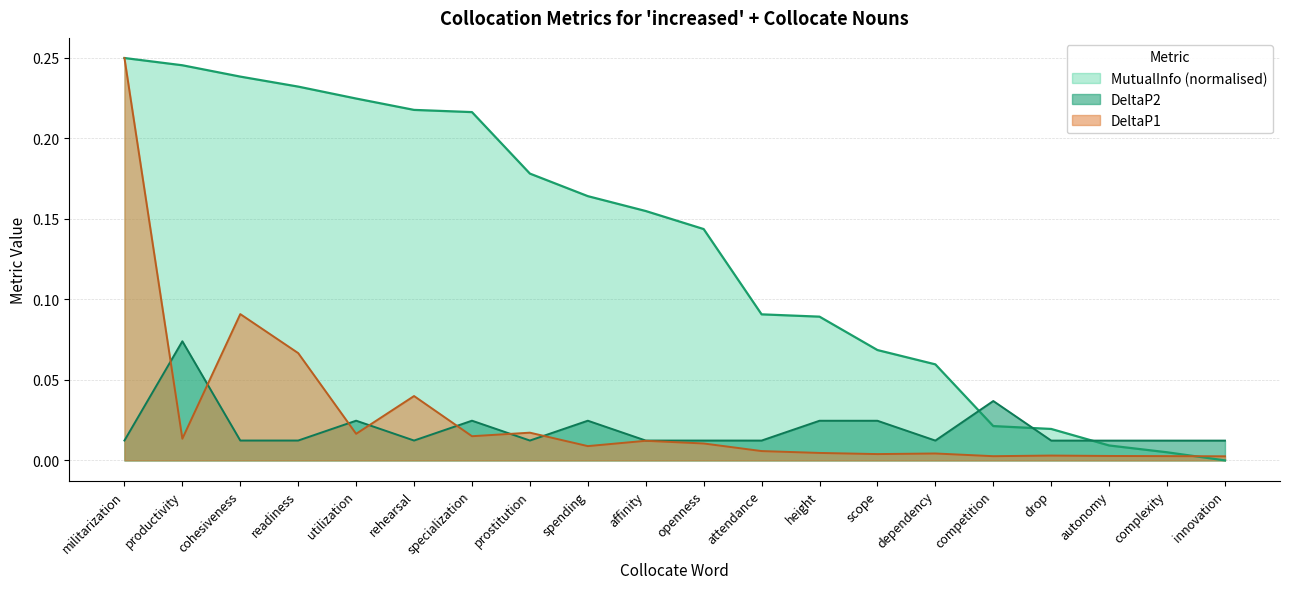

Reading right to left, what are all the values shown in this chart?

MutualInfo: innovation=0.0	complexity=0.0	autonomy=0.0	drop=0.0	competition=0.0	dependency=0.1	scope=0.1	height=0.1	attendance=0.1	openness=0.1	affinity=0.2	spending=0.2	prostitution=0.2	specialization=0.2	rehearsal=0.2	utilization=0.2	readiness=0.2	cohesiveness=0.2	productivity=0.2	militarization=0.2
DeltaP1: innovation=0.0	complexity=0.0	autonomy=0.0	drop=0.0	competition=0.0	dependency=0.0	scope=0.0	height=0.0	attendance=0.0	openness=0.0	affinity=0.0	spending=0.0	prostitution=0.0	specialization=0.0	rehearsal=0.0	utilization=0.0	readiness=0.1	cohesiveness=0.1	productivity=0.0	militarization=0.2
DeltaP2: innovation=0.0	complexity=0.0	autonomy=0.0	drop=0.0	competition=0.0	dependency=0.0	scope=0.0	height=0.0	attendance=0.0	openness=0.0	affinity=0.0	spending=0.0	prostitution=0.0	specialization=0.0	rehearsal=0.0	utilization=0.0	readiness=0.0	cohesiveness=0.0	productivity=0.1	militarization=0.0